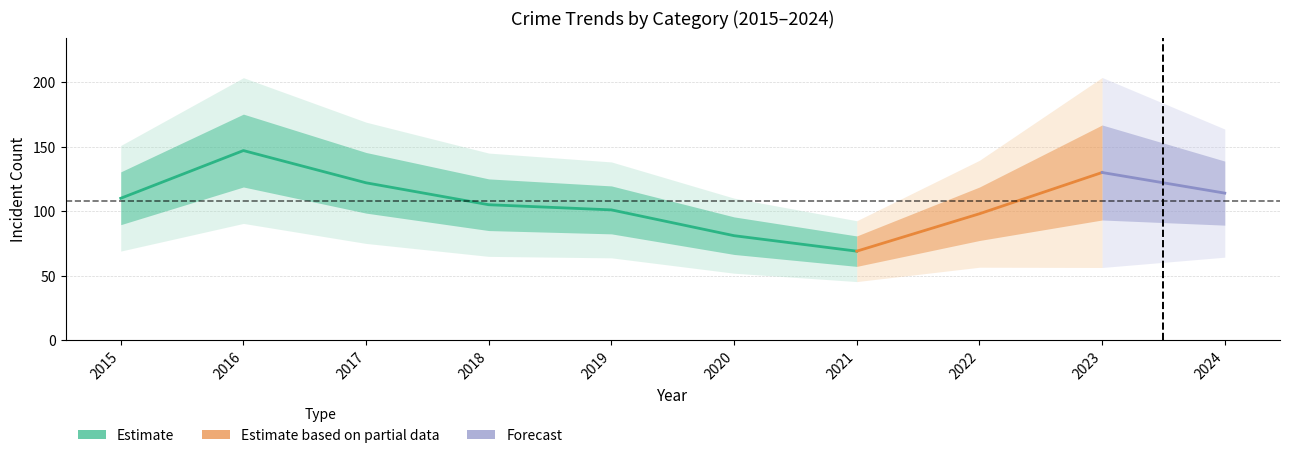

Is this an area chart (filled region under the line)?

No